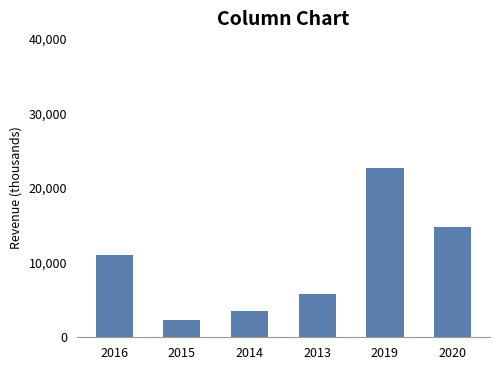

Is it true that the value at 2015 is 511?

False